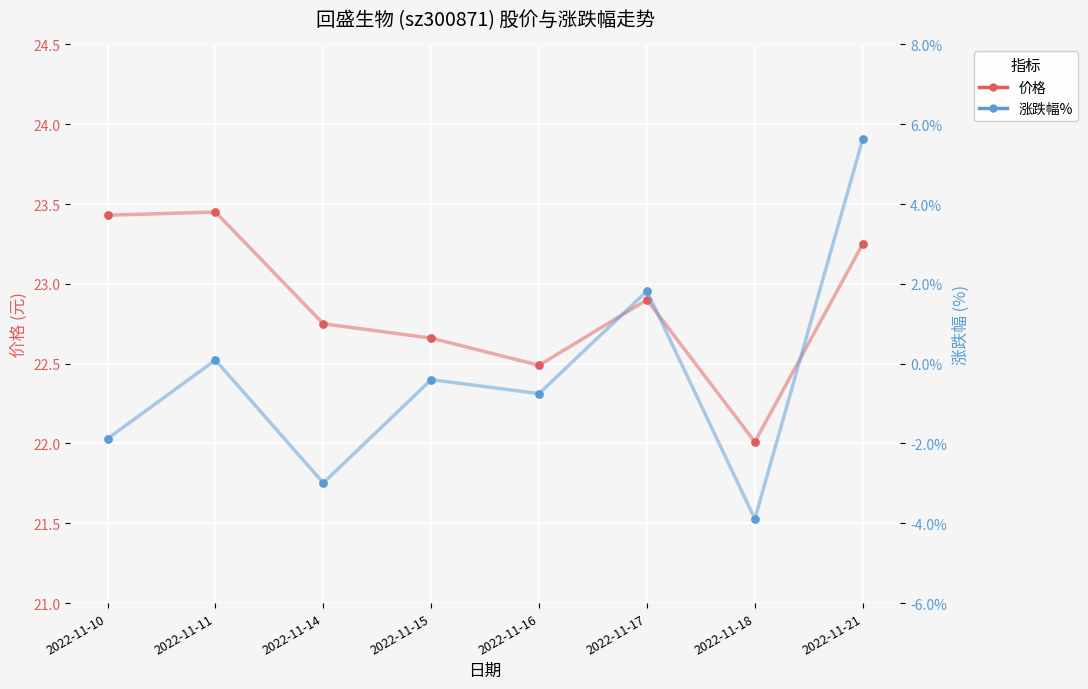

What are all the series names shown in the legend?

价格, 涨跌幅%